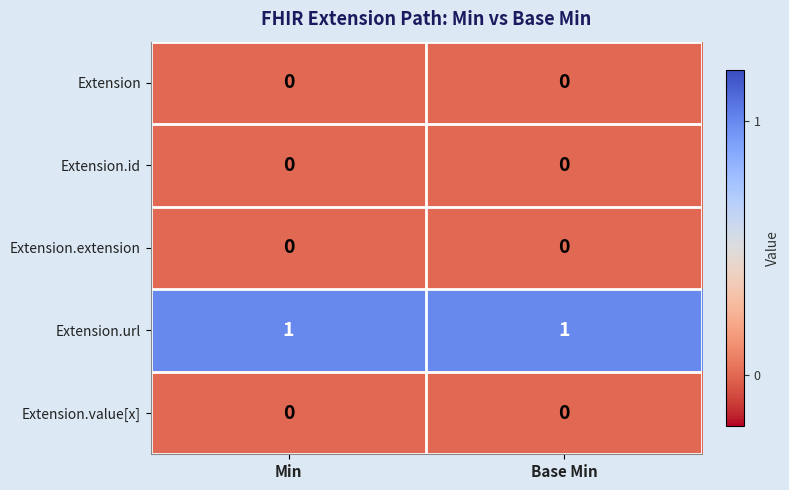

The value of Extension.url at Min is 1. True or false?

True